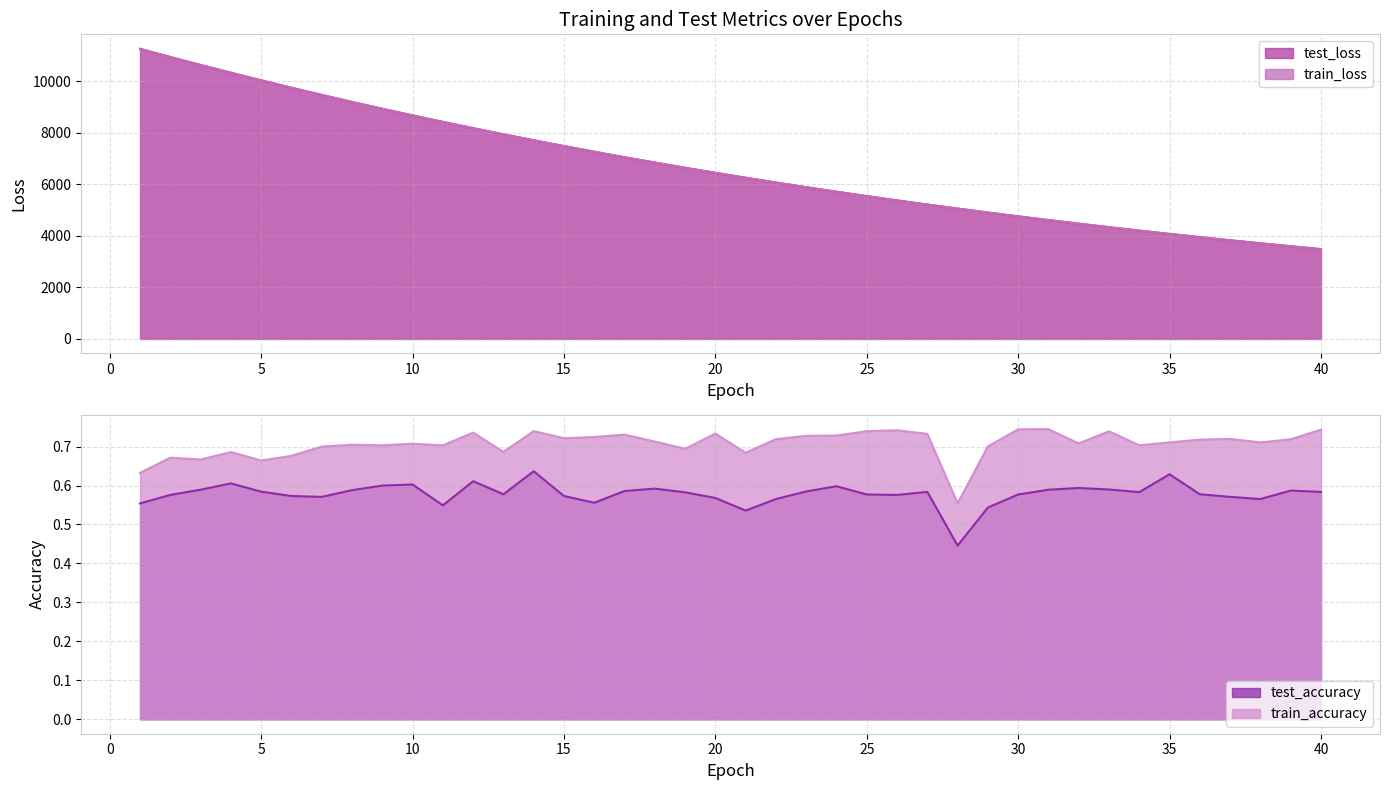

Between 8 and 15, which is larger?

8